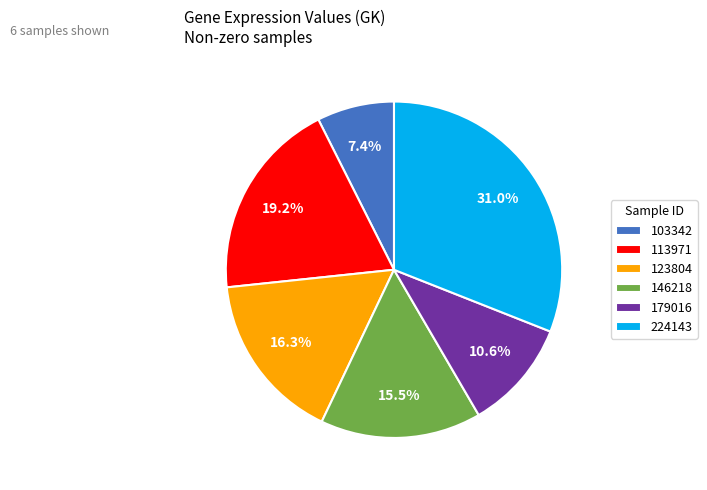

To the nearest percent, what portion does 179016 represent?

11%